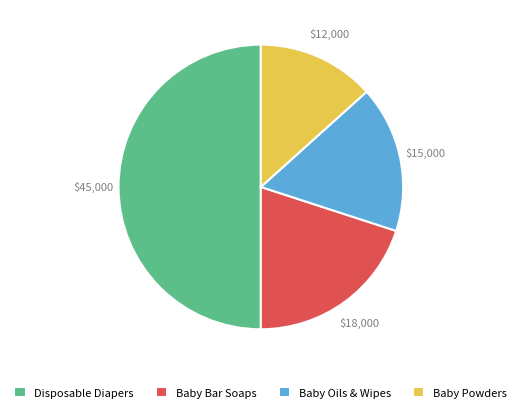

Is it true that Baby Oils & Wipes is 17% of the pie?

True